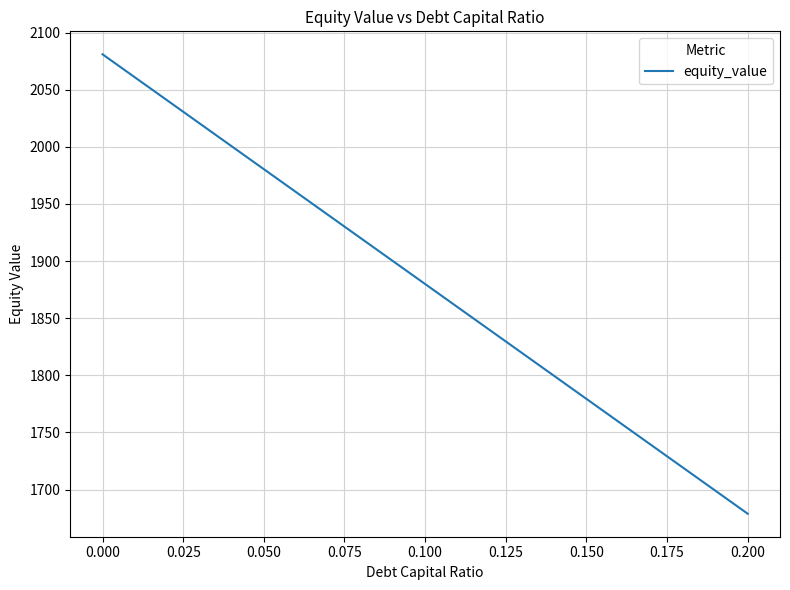

What is the difference between the maximum and minimum values?

402.3